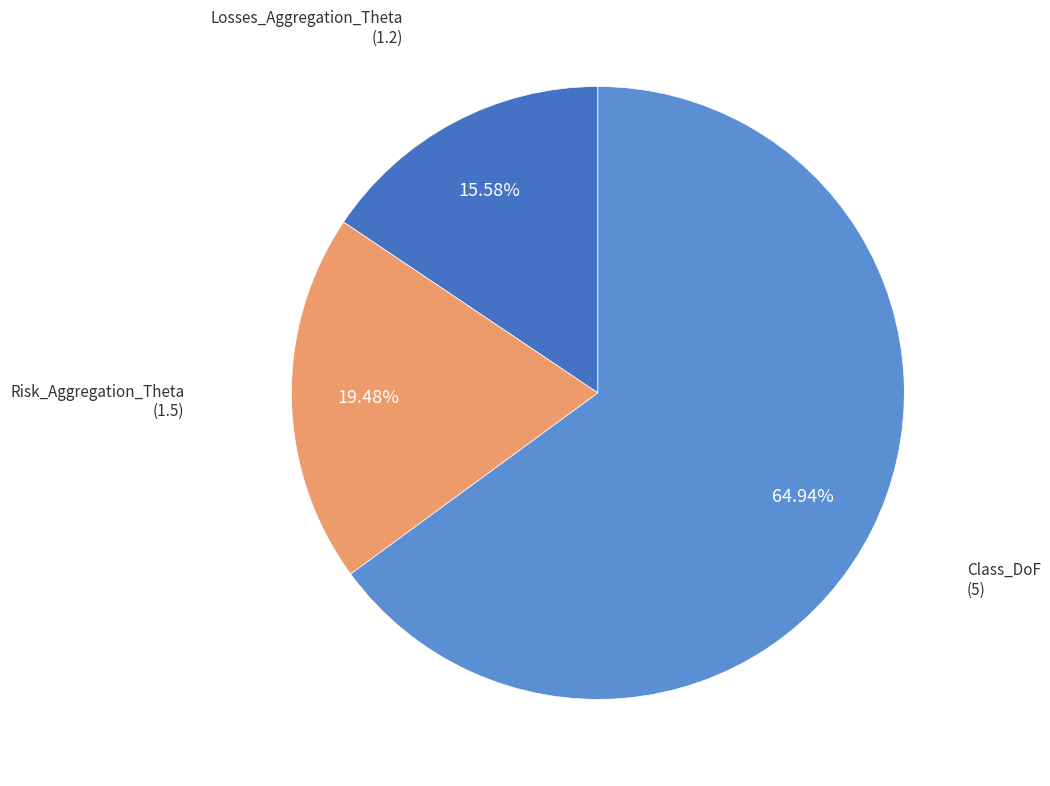

What is the total percentage of Class_DoF and Risk_Aggregation_Theta?

84.4%